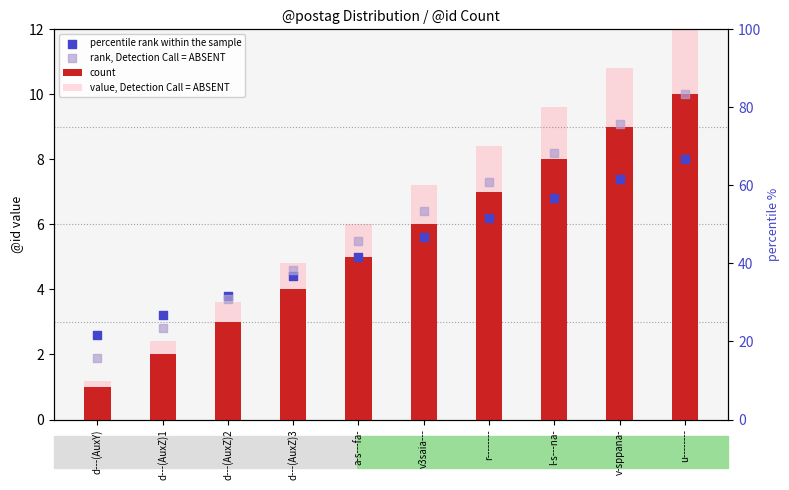

At how many categories does at least one series exceed 7?

5